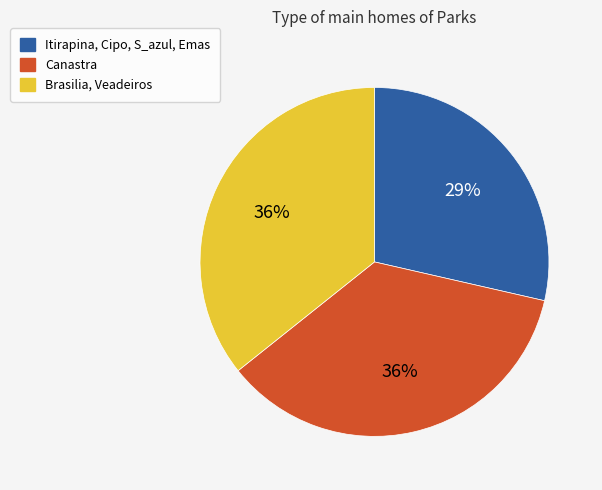

Does Itirapina, Cipo, S_azul, Emas represent more than half of the total?

No